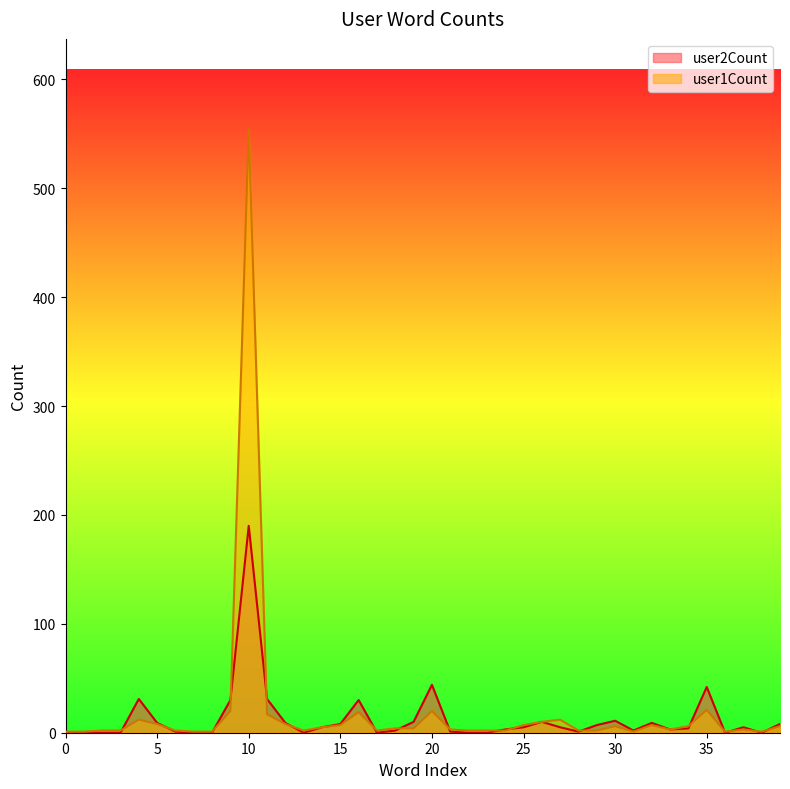

Reading left to right, list all the values displayed in this chart.

user2Count: 0	0	0	0	31	9	1	0	0	30	190	31	9	0	5	8	30	0	2	10	44	1	0	0	3	5	10	5	1	7	11	2	9	3	4	42	0	5	0	8
user1Count: 1	1	2	2	12	8	2	1	1	20	554	17	8	2	5	7	19	2	4	4	20	3	2	2	2	7	10	12	2	2	6	1	7	3	6	21	1	3	1	6